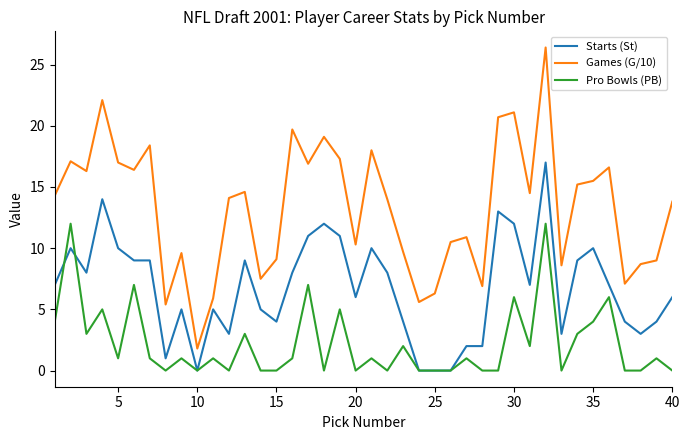

What is the highest value of the Games (G/10) series?

26.4